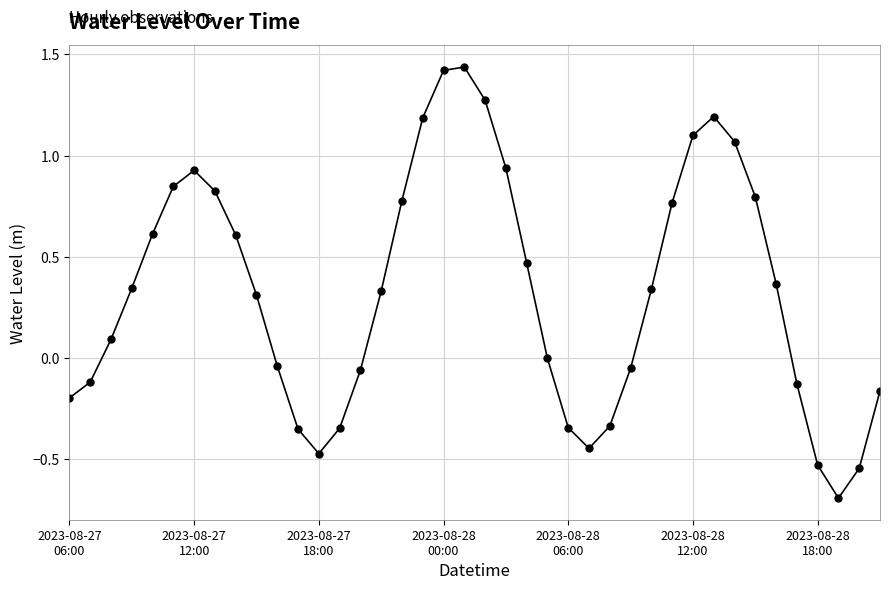

What is the minimum value shown in the chart?

-0.7